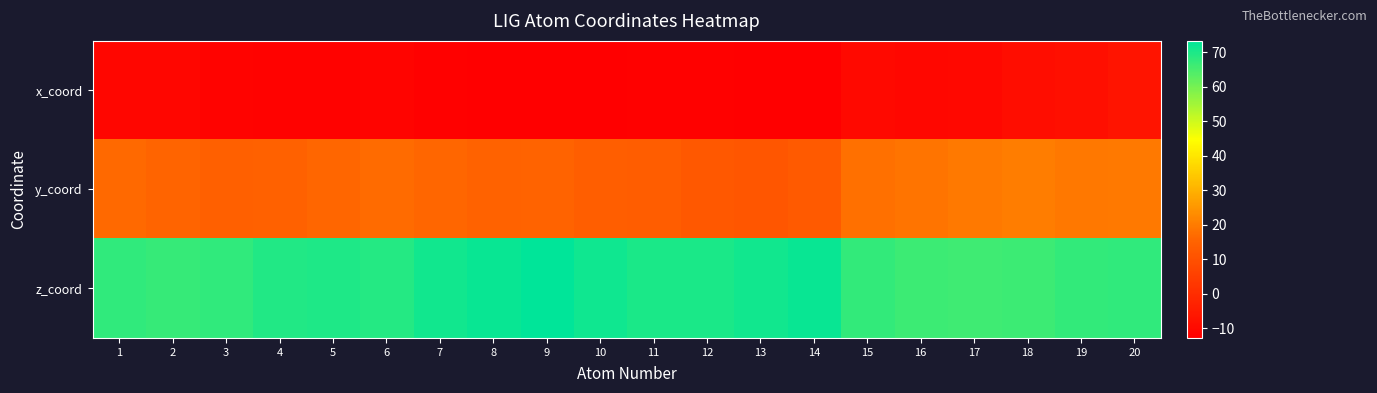

Reading left to right, extract all data points from this chart.

x_coord: 1=-10.8	2=-11.0	3=-11.6	4=-11.9	5=-11.8	6=-11.4	7=-12.2	8=-12.5	9=-12.8	10=-12.5	11=-12.2	12=-12.3	13=-12.6	14=-12.8	15=-10.0	16=-10.7	17=-10.1	18=-8.9	19=-8.2	20=-6.9
y_coord: 1=16.6	2=15.5	3=14.3	4=14.5	5=15.8	6=16.9	7=16.1	8=15.1	9=15.4	10=13.8	11=13.5	12=12.1	13=11.6	14=12.6	15=17.8	16=18.6	17=19.7	18=20.1	19=19.3	20=19.6
z_coord: 1=67.8	2=67.2	3=67.9	4=69.3	5=69.9	6=69.1	7=71.1	8=72.0	9=73.2	10=71.5	11=70.2	12=69.9	13=71.1	14=72.1	15=67.3	16=66.5	17=66.1	18=66.5	19=67.3	20=67.8